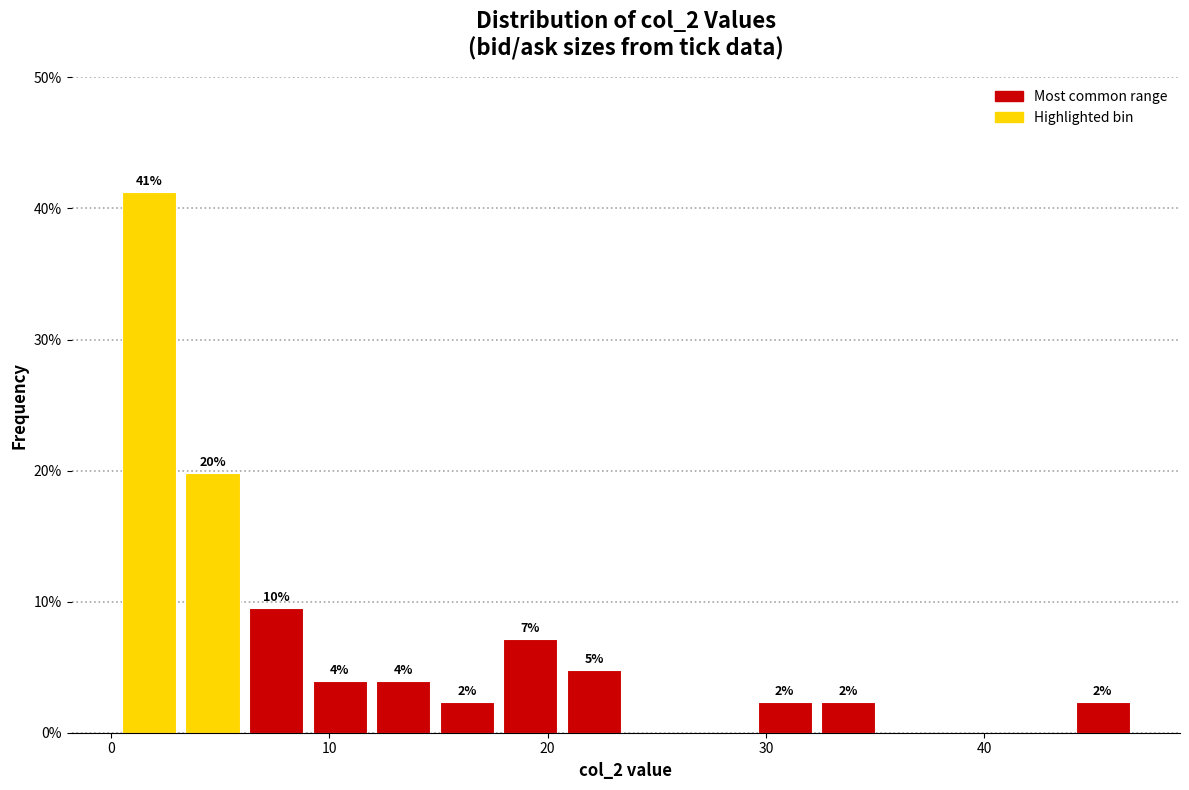

Around what value on the x-axis is the tallest bar? Give the approximate position of its centre, as read against the axis.

2